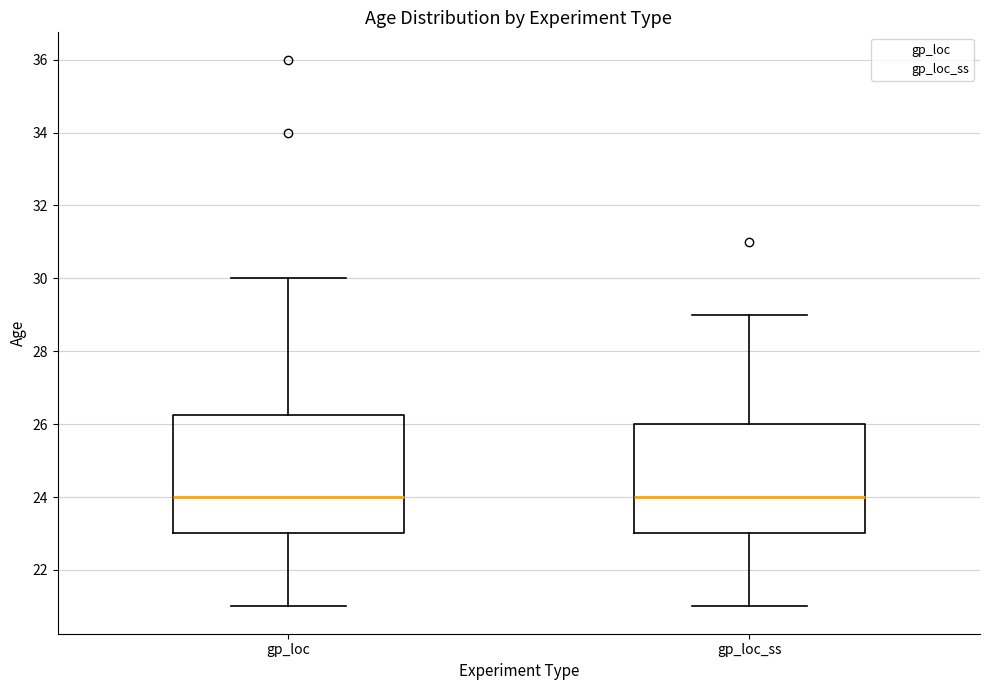

Reading left to right, read every box against the y-axis: the position of its median line, the range the box covers, and the ends of its whiskers. The values are not printed on the chart, so give them approximately, as read against the axis.

gp_loc: median 24.0, box 23.0 to 26.2, whiskers 21.0 to 30.0
gp_loc_ss: median 24.0, box 23.0 to 26.0, whiskers 21.0 to 29.0